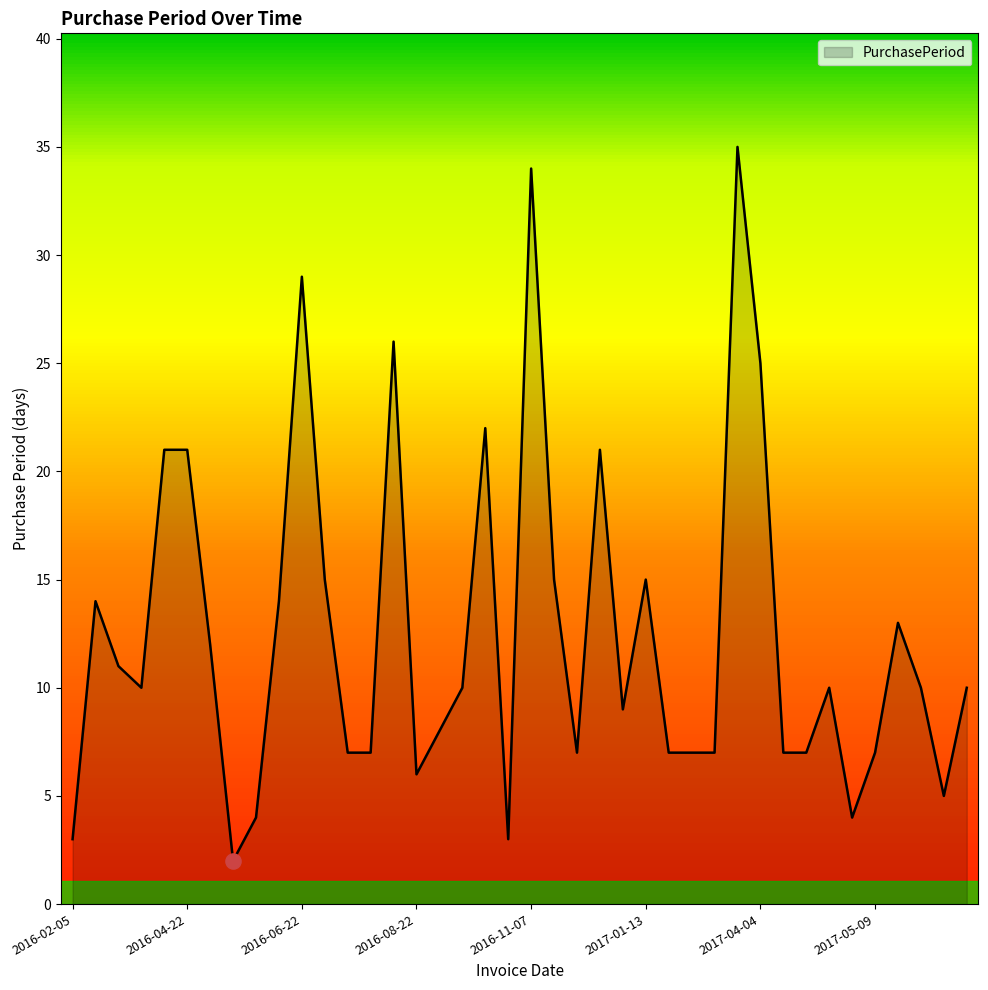

What is the greatest value displayed?

35